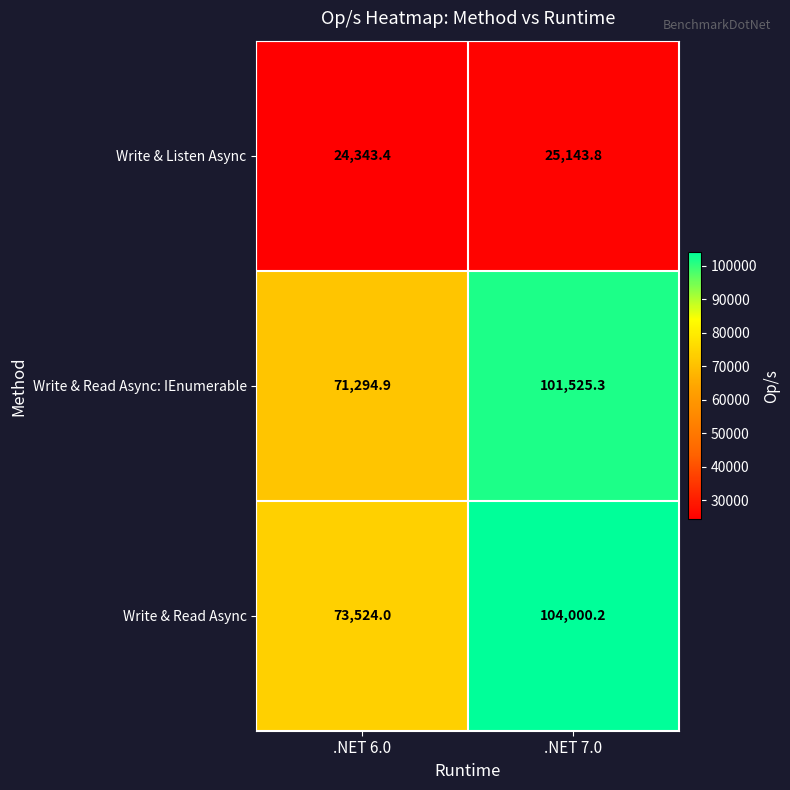

What is the average value of the Write & Read Async series?

88762.1